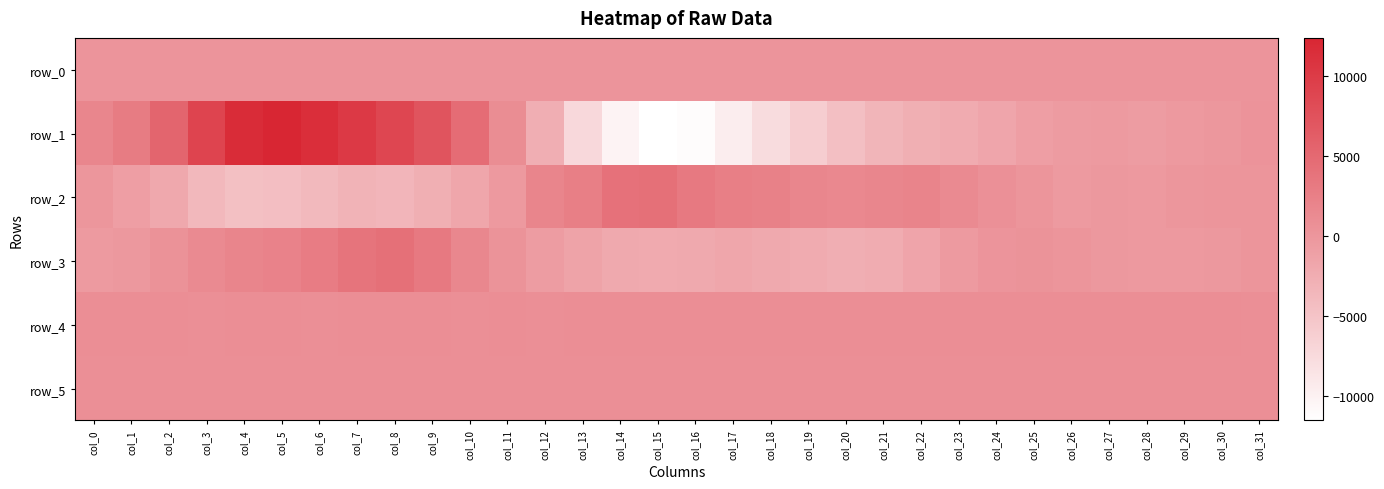

What is the difference between the maximum and minimum values in the row_4 series?

13.0